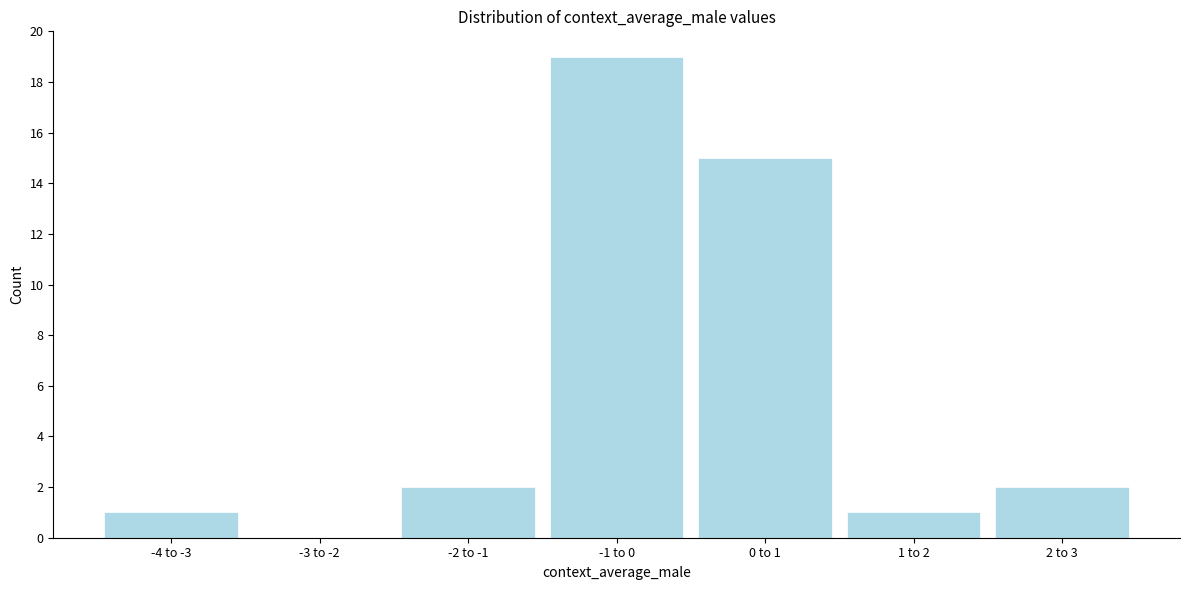

Reading left to right, transcribe all the data shown in this chart.

-4 to -3=1	-3 to -2=0	-2 to -1=2	-1 to 0=19	0 to 1=15	1 to 2=1	2 to 3=2